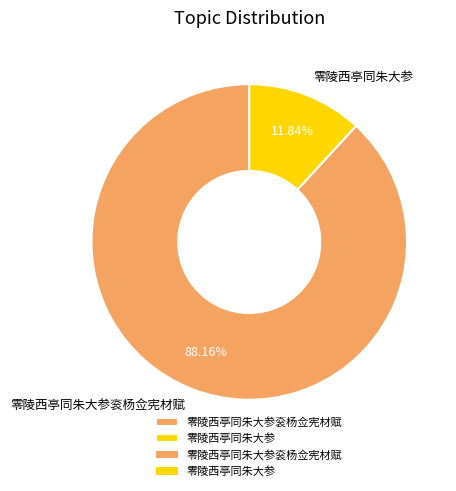

Count the number of slices in the pie.

2